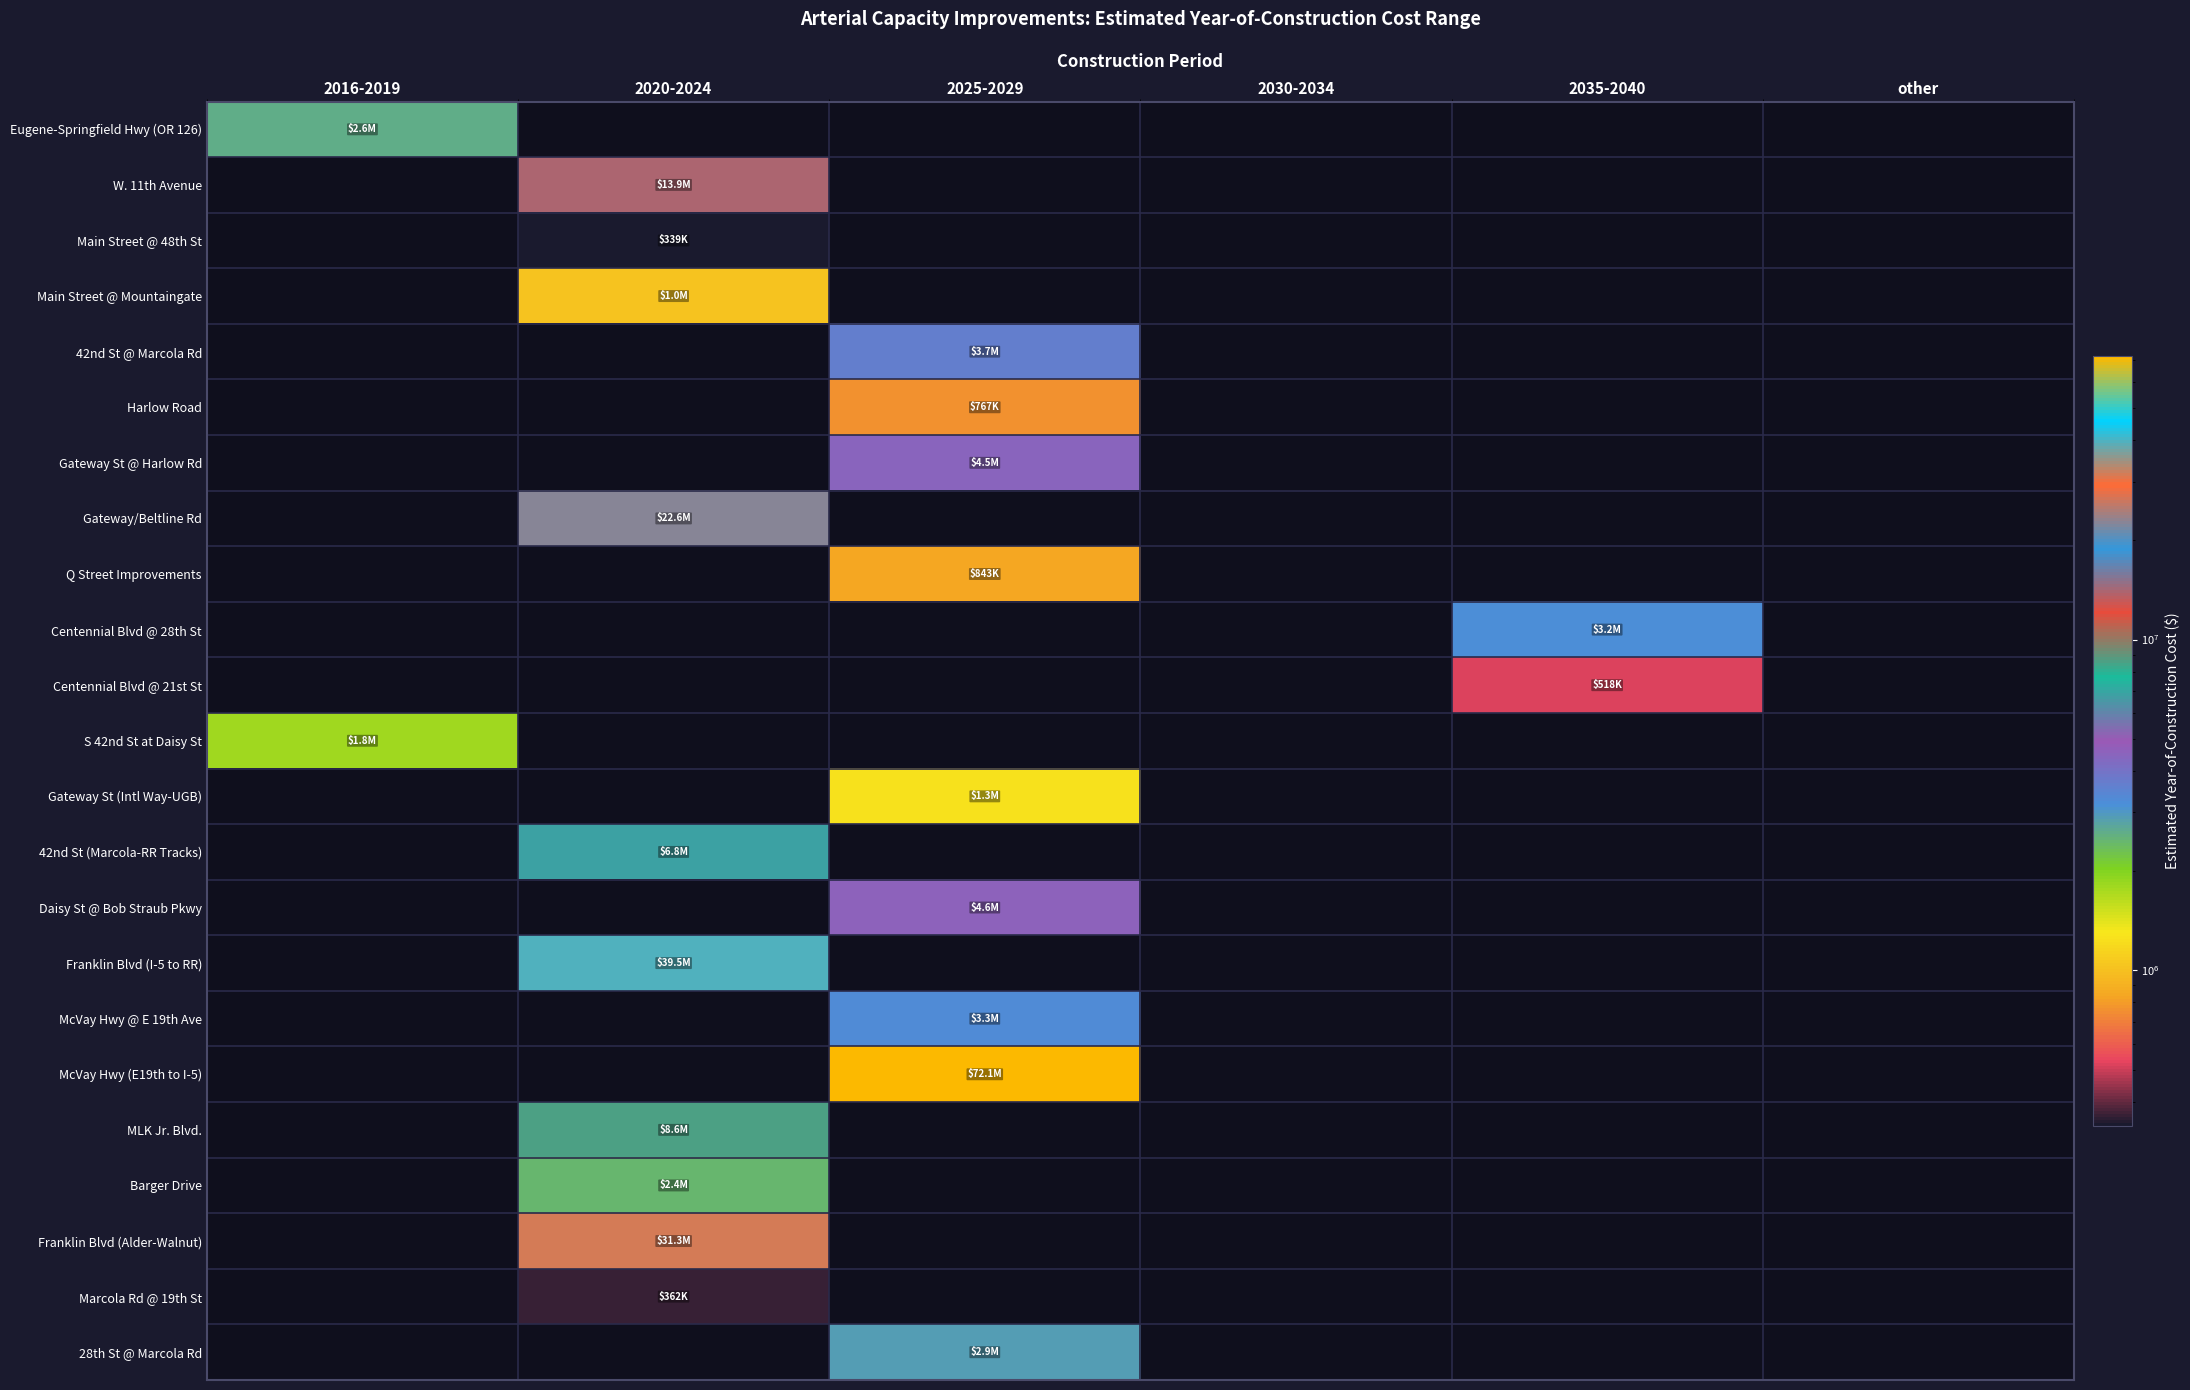

Between 2035-2040 and other, which series saw the biggest shift?

Centennial Blvd @ 28th St